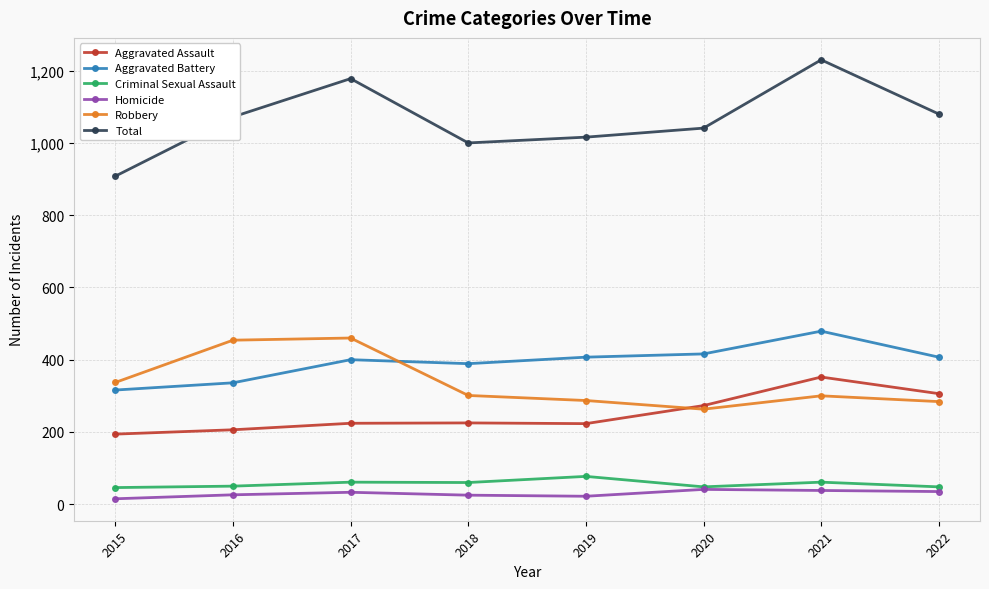

What is the maximum value for Robbery?

460